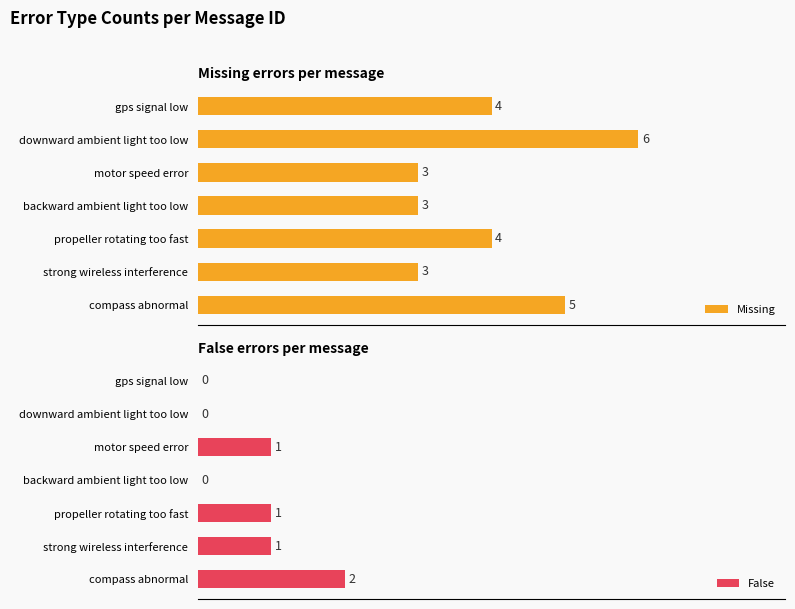

What is the sum of all False values?

5